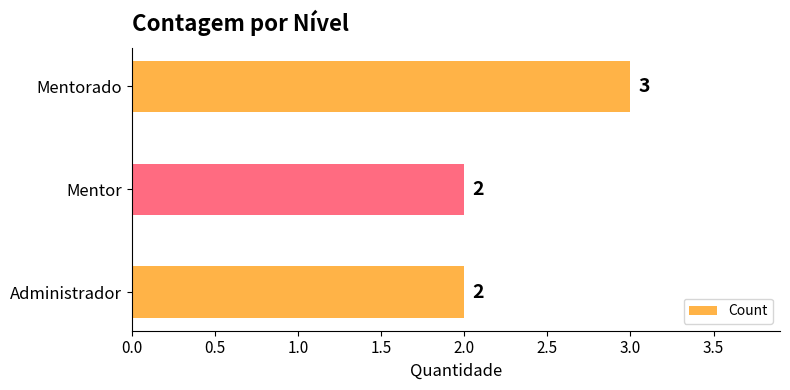

What is the sum of the values at Mentor and Administrador?

4